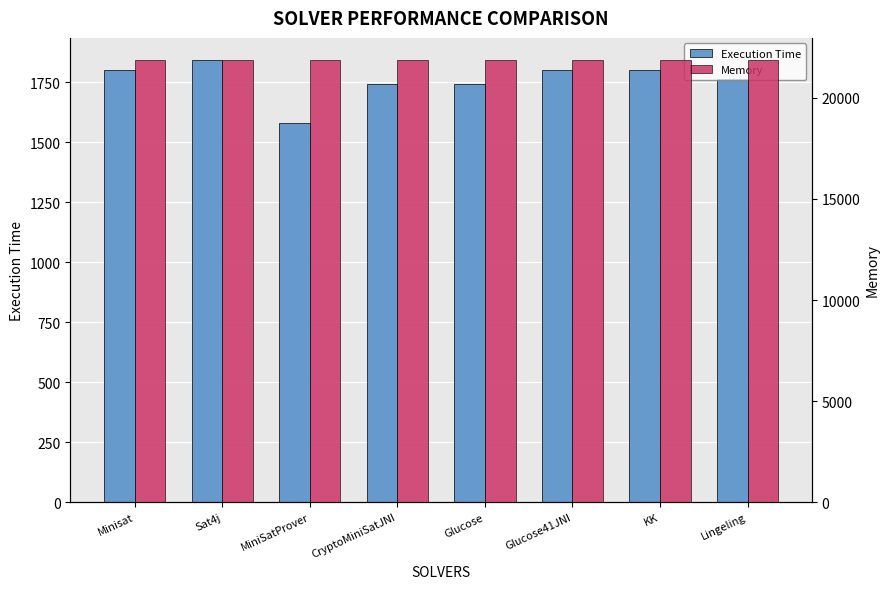

What is the sum of the Execution Time values at Glucose41JNI and Sat4j?

3643